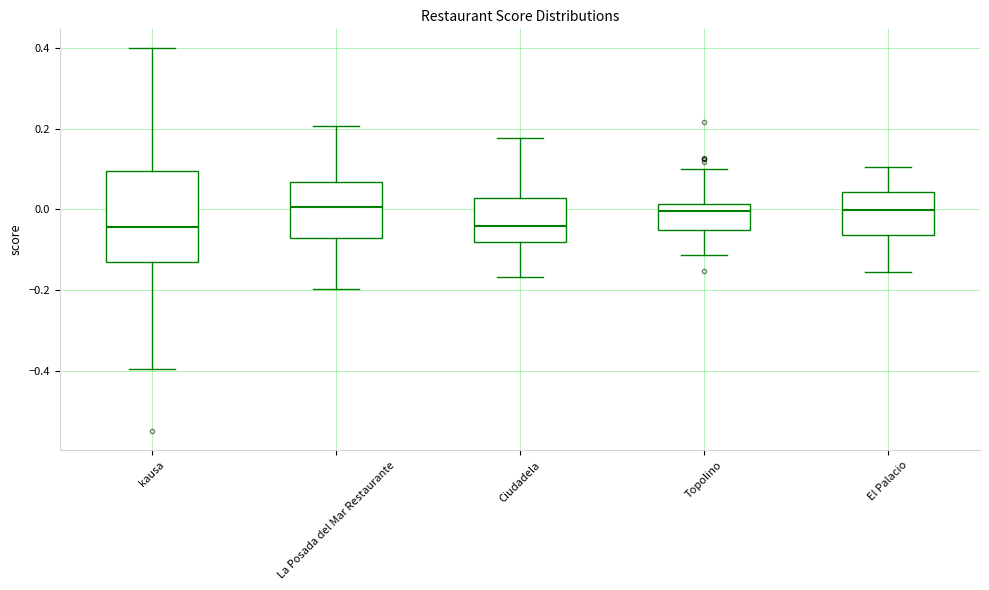

Reading left to right, read every box against the y-axis: the position of its median line, the range the box covers, and the ends of its whiskers. The values are not printed on the chart, so give them approximately, as read against the axis.

kausa: median -0.04, box -0.14 to 0.10, whiskers -0.40 to 0.40
La Posada del Mar Restaurante: median 0.00, box -0.08 to 0.06, whiskers -0.20 to 0.20
Ciudadela: median -0.04, box -0.08 to 0.02, whiskers -0.16 to 0.18
Topolino: median 0.00, box -0.04 to 0.02, whiskers -0.12 to 0.10
El Palacio: median 0.00, box -0.06 to 0.04, whiskers -0.16 to 0.10